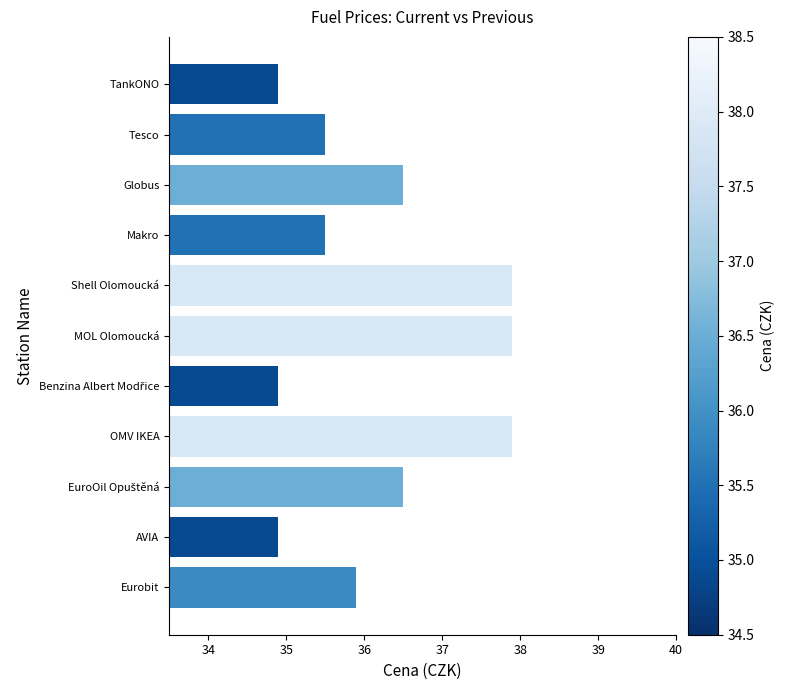

What is the maximum value shown in the chart?

37.9